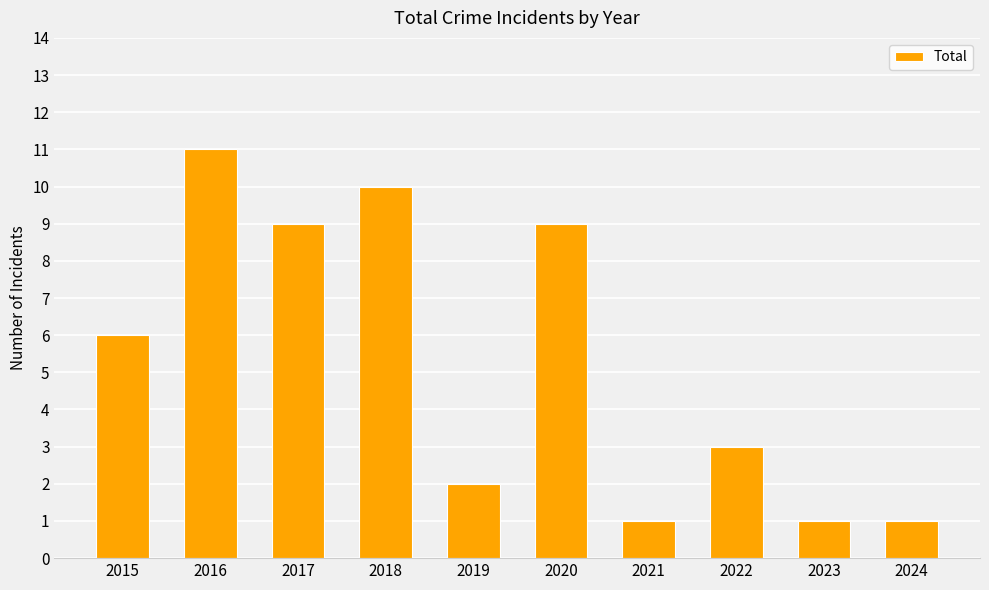

Which has a higher value, 2022 or 2017?

2017